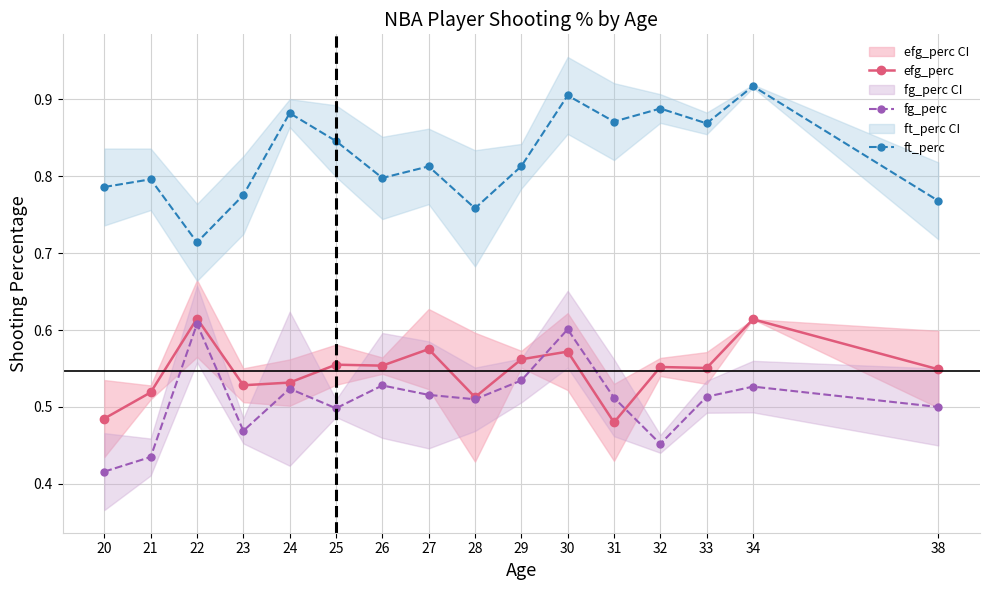

How many lines are shown in the chart?

3